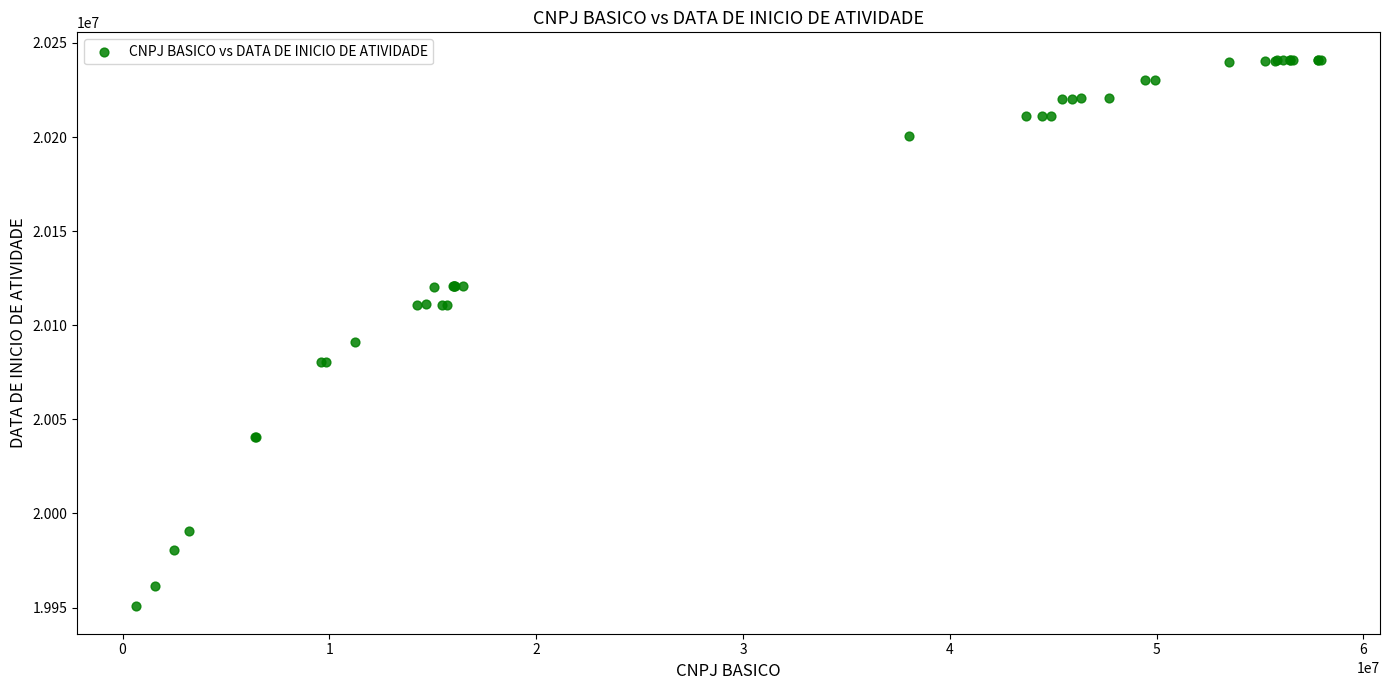

What Y value in the scatter plot is closest to 20095863?

20091021